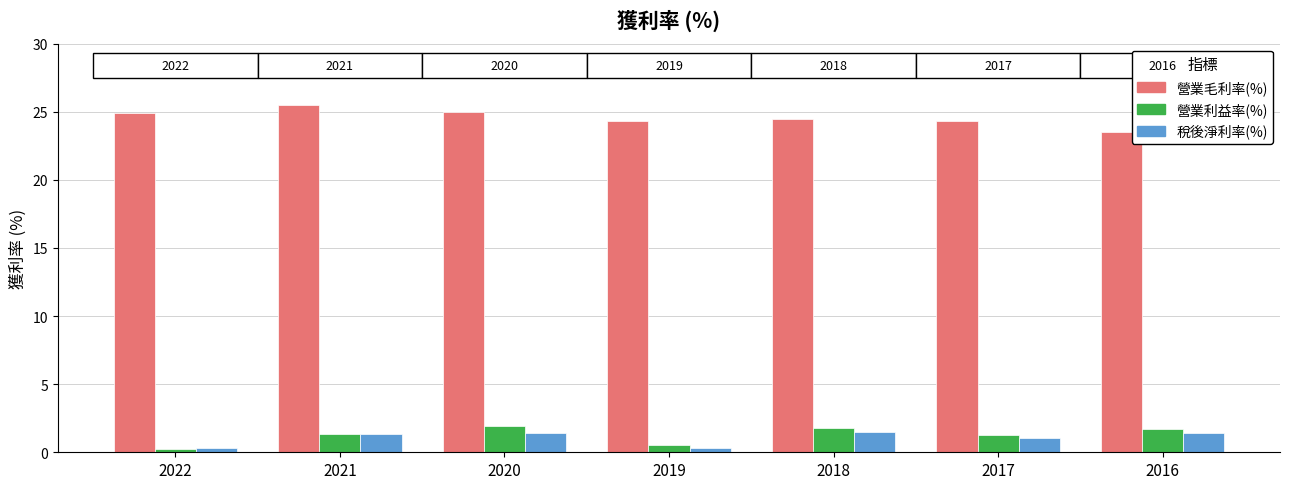

How many groups of bars are there?

7